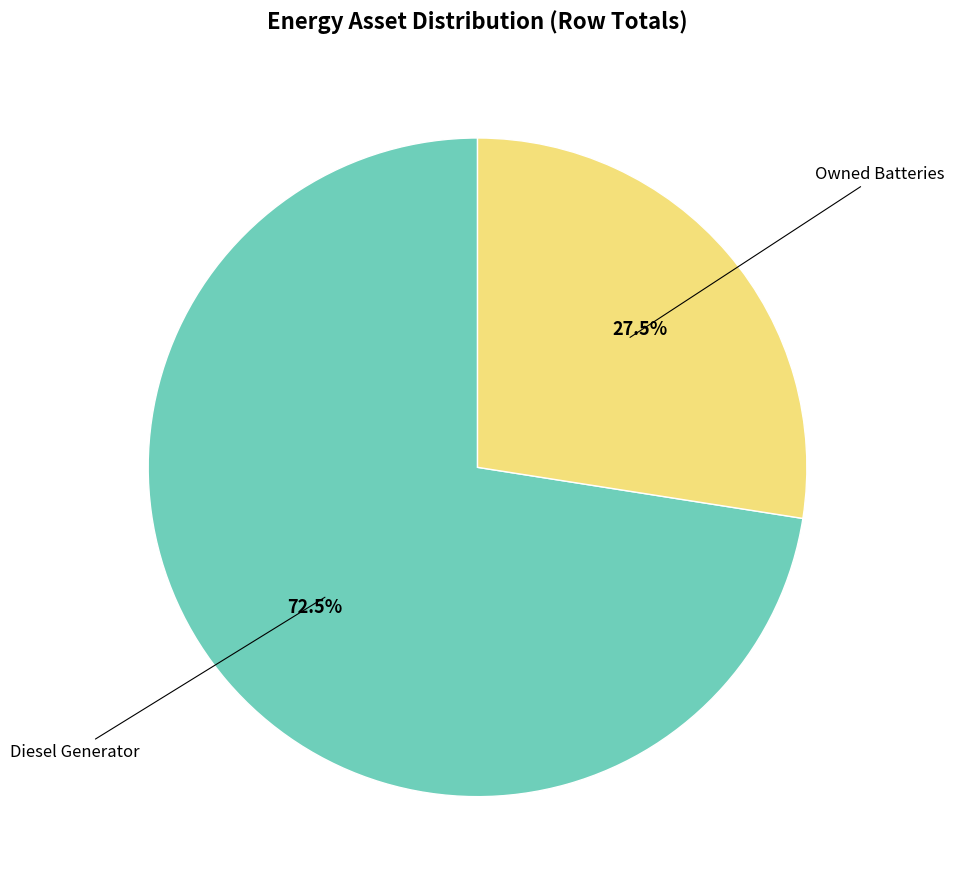

Is there any slice that represents more than half of the pie?

Yes